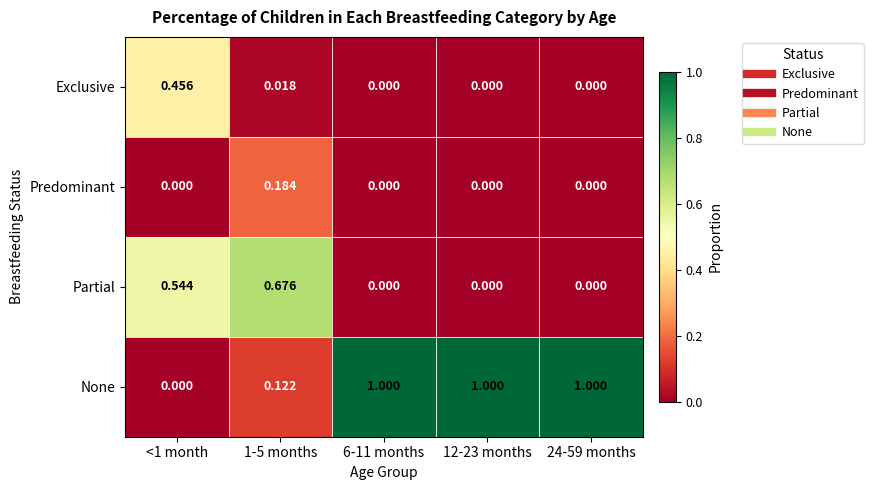

Rank the series by their maximum value, from highest to lowest.

None, Partial, Exclusive, Predominant